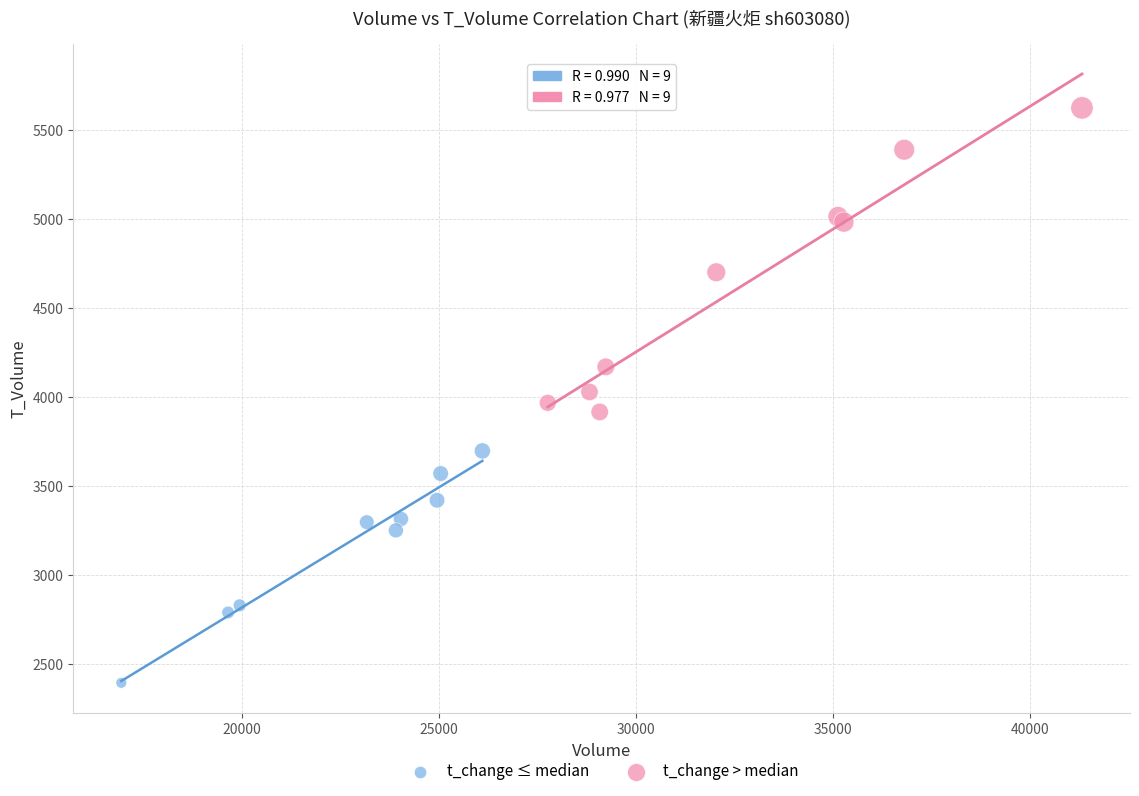

Which series has the widest spread of Y values?

t_change > median